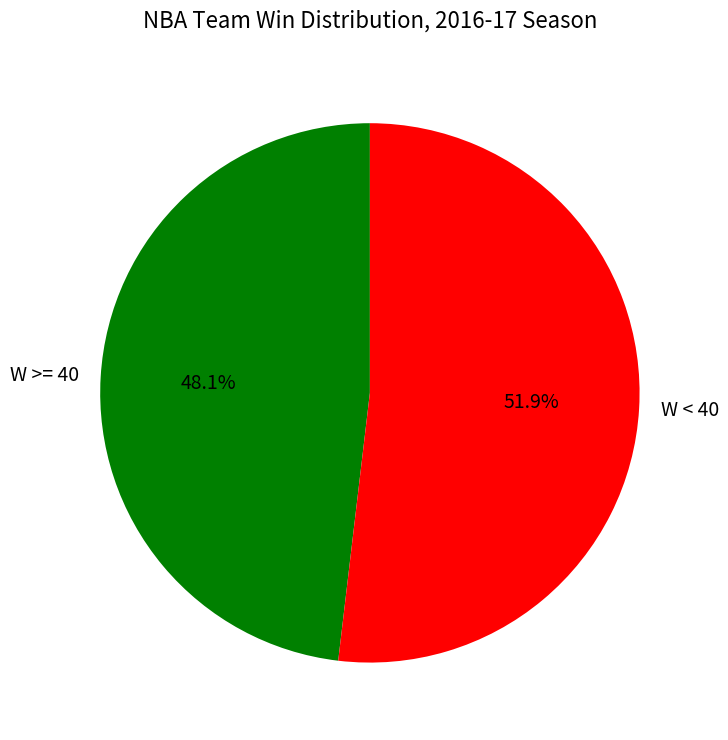

Approximately how many times larger is the value at W >= 40 compared to W < 40?

0.9